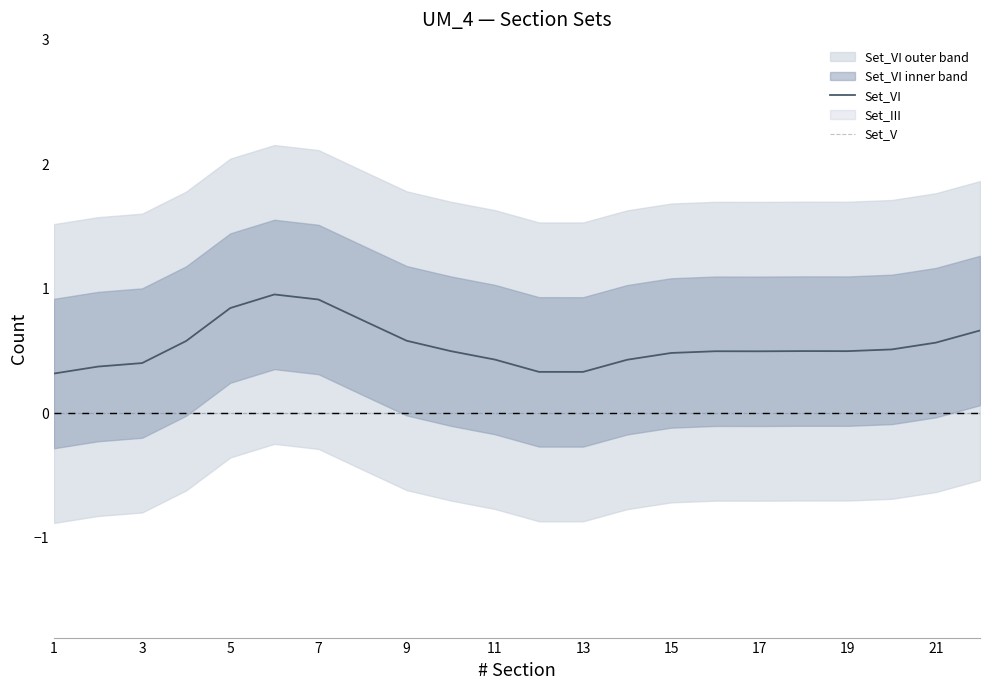

At which label is Set_V closest to 0?

1